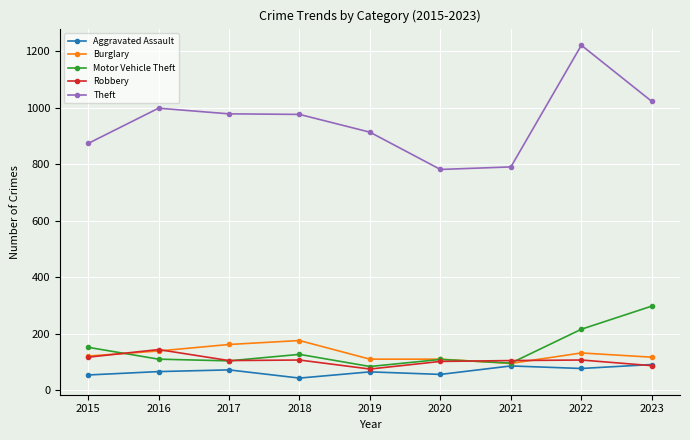

Which series has the largest total across all categories?

Theft